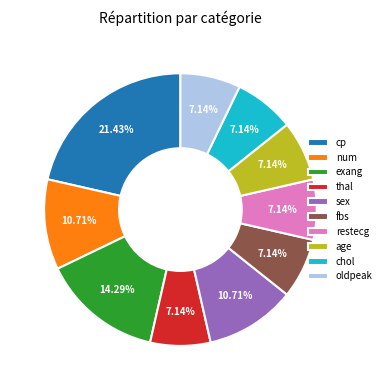

What percentage is NOT represented by sex?

89.3%